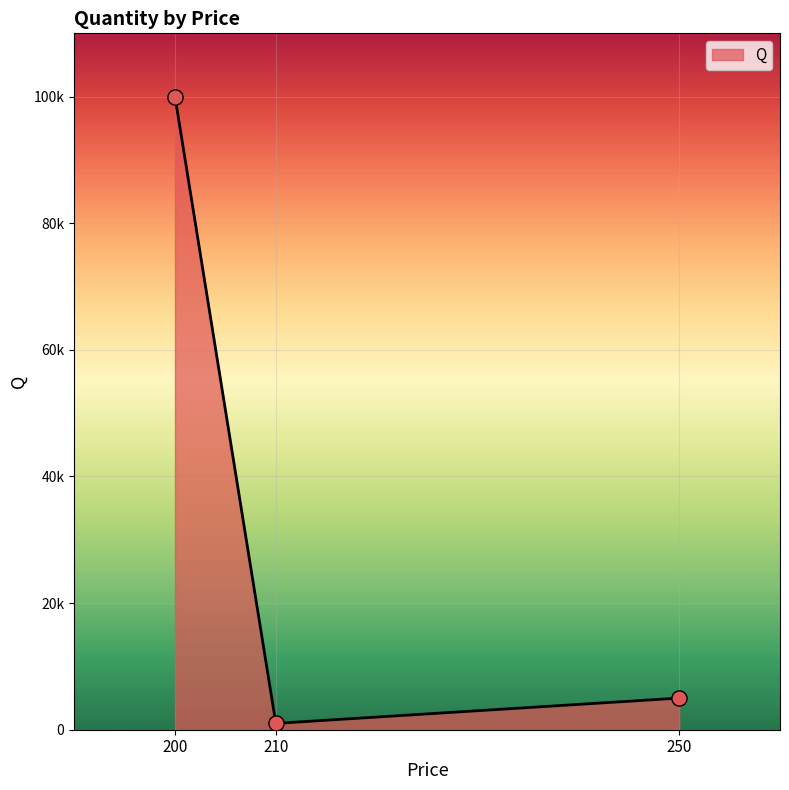

Is this an area chart (filled region under the line)?

Yes